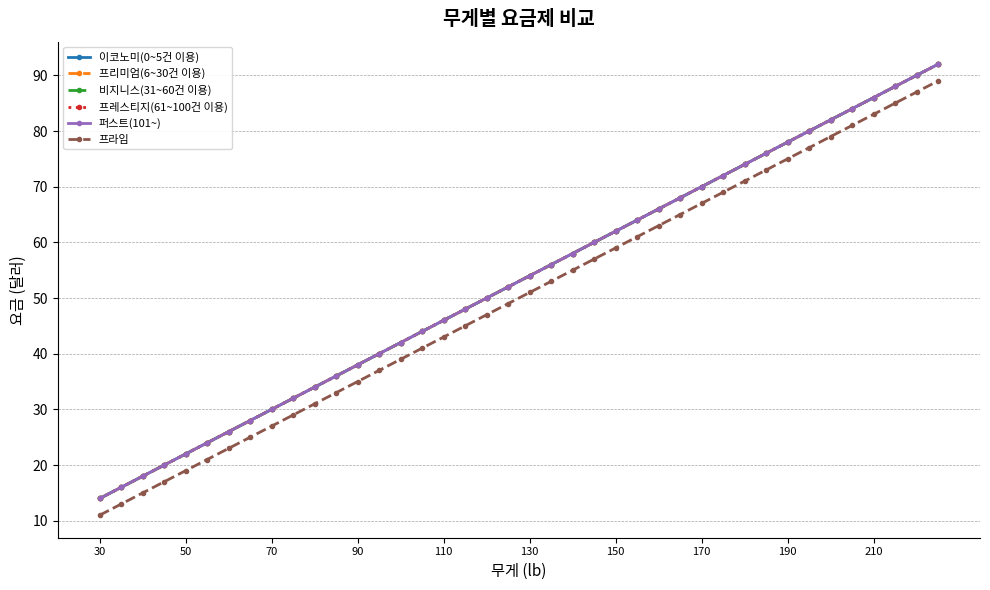

Which category has the lowest value across all series?

30